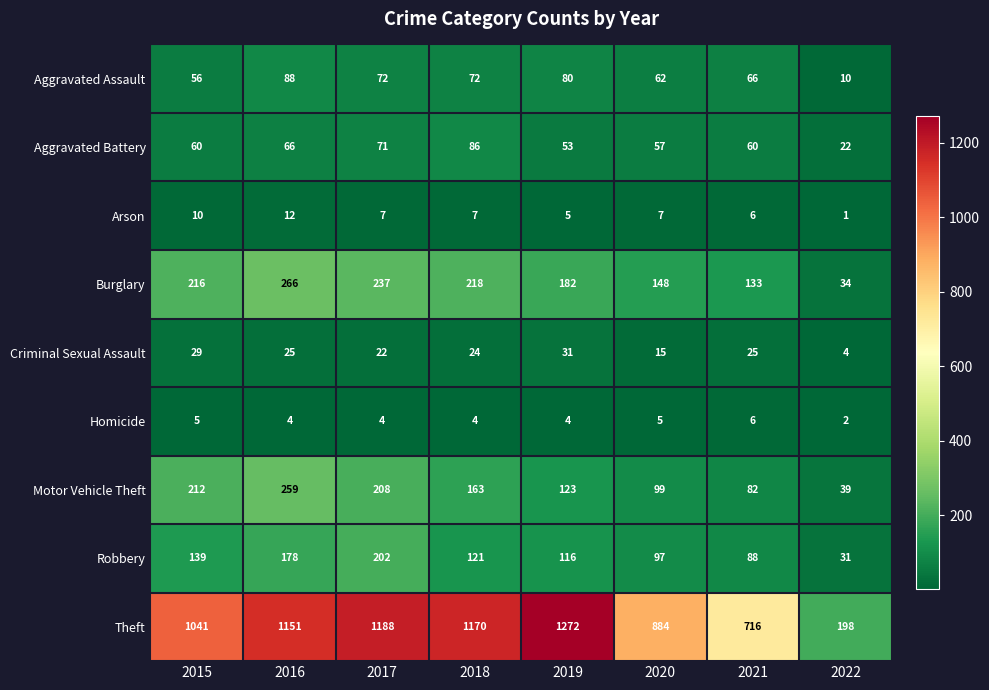

Is it true that Theft equals 1447 at 2020?

False